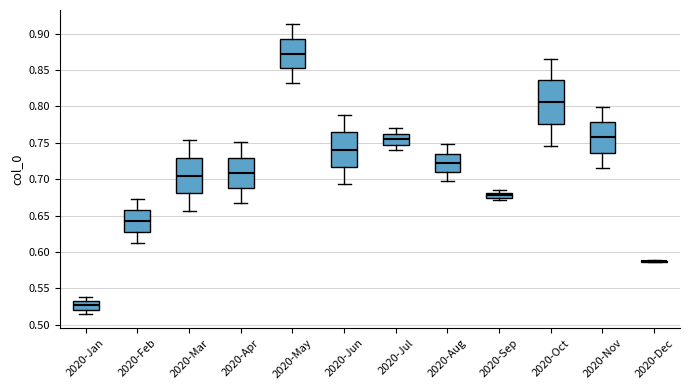

Comparing the boxes themselves (not the whiskers), which one is the tallest?

2020-Oct